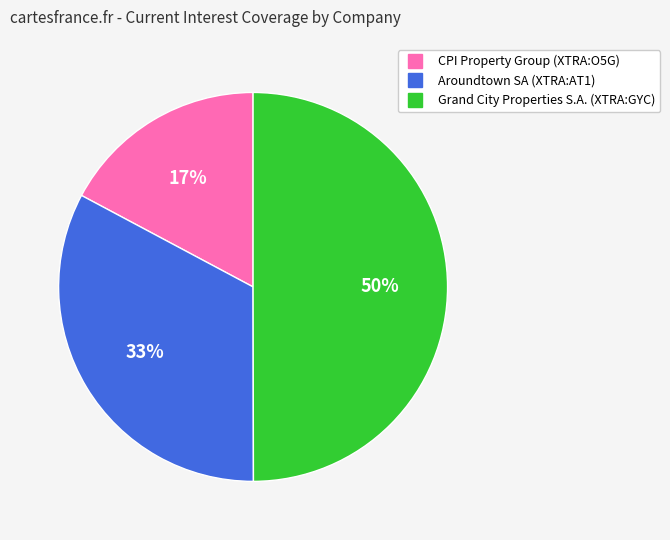

Between CPI Property Group (XTRA:O5G) and Grand City Properties S.A. (XTRA:GYC), which is larger?

Grand City Properties S.A. (XTRA:GYC)